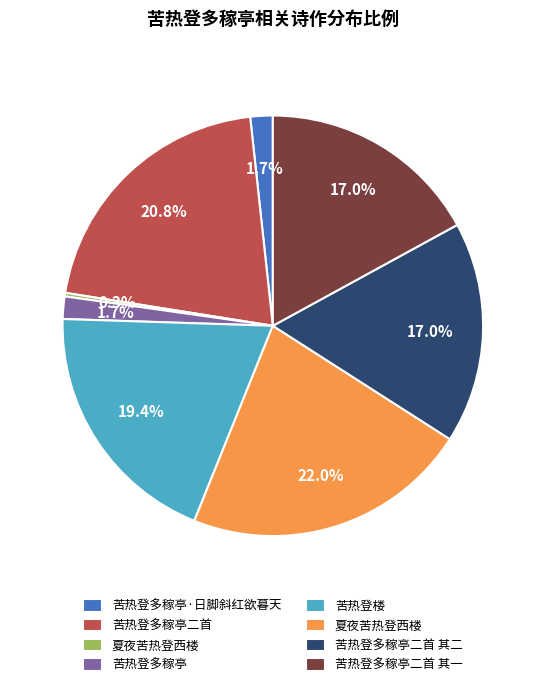

Is there any slice that represents more than half of the pie?

No